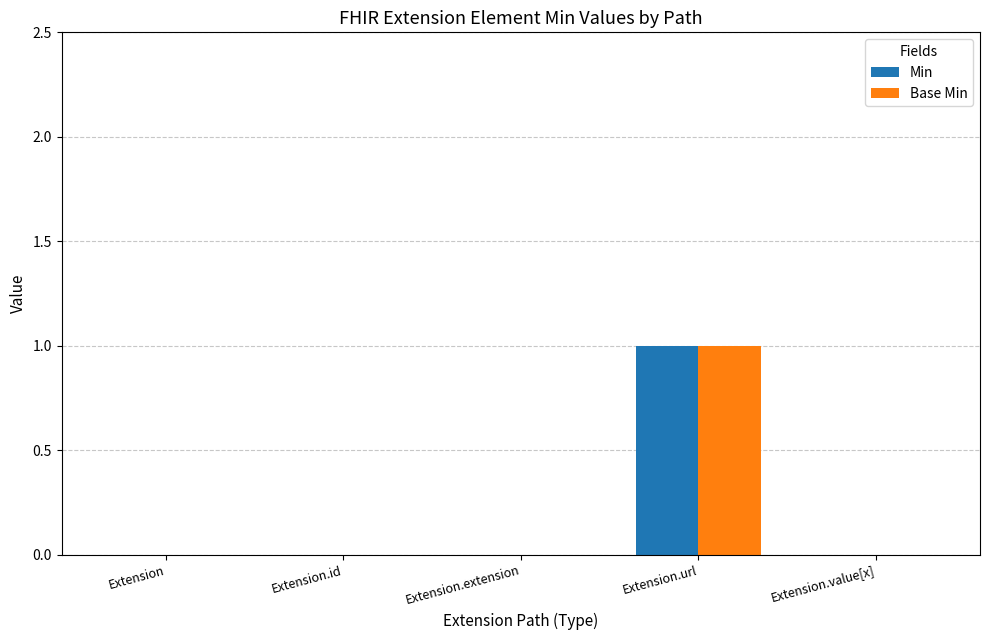

What is the sum of all Min values?

1